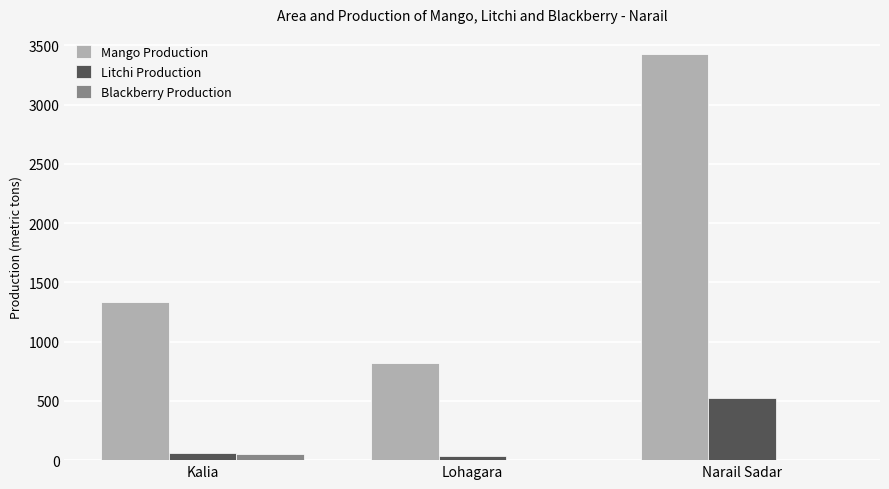

Between Kalia and Narail Sadar, which series saw the biggest shift?

Mango Production